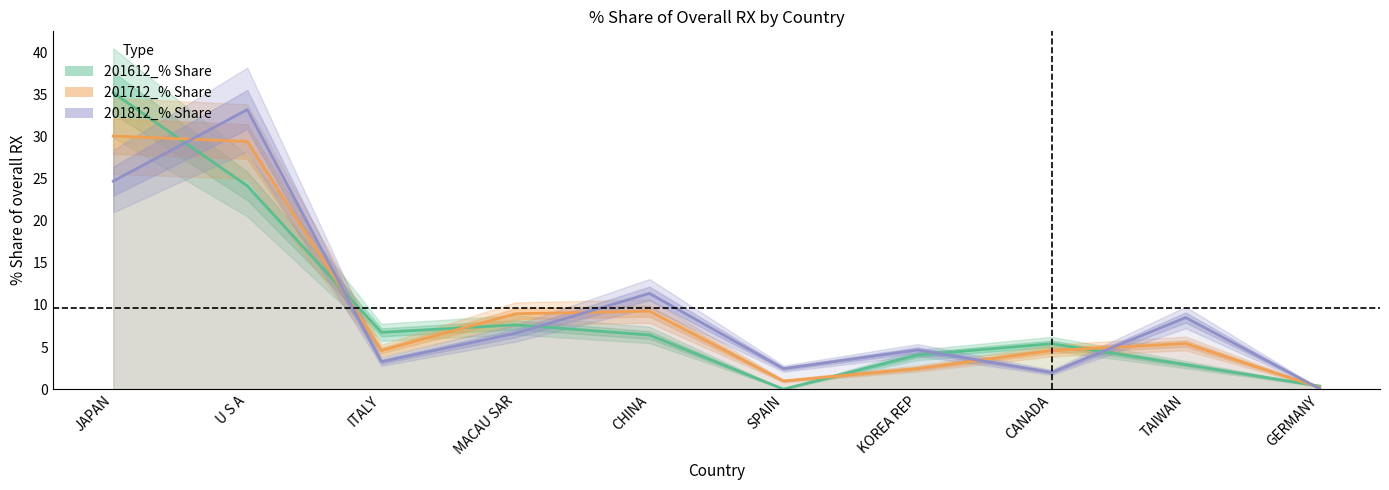

Between which two adjacent categories do 201712_% Share and 201612_% Share first intersect?

JAPAN and U S A